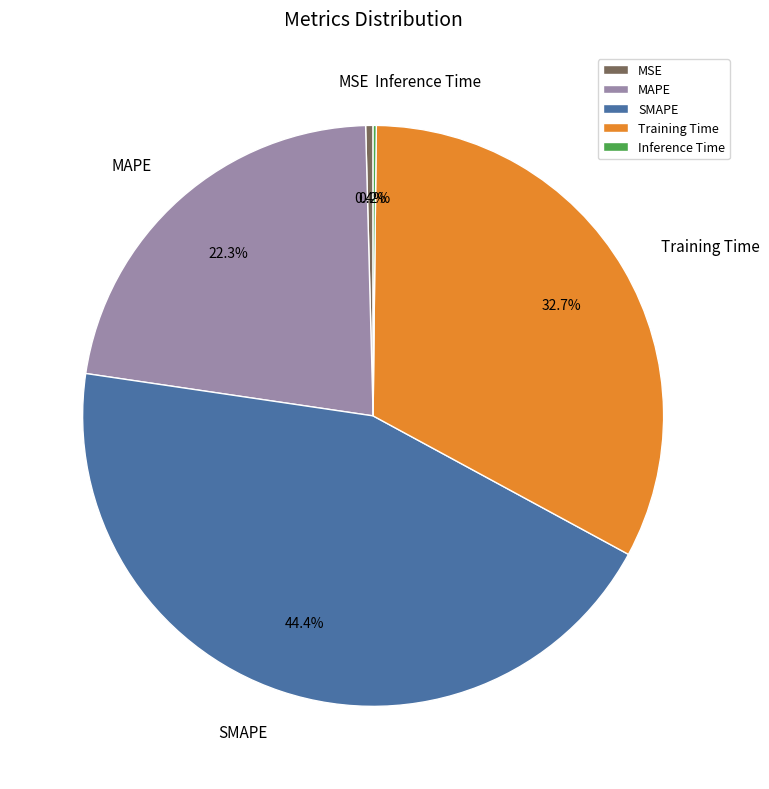

Between MSE and Training Time, which is larger?

Training Time